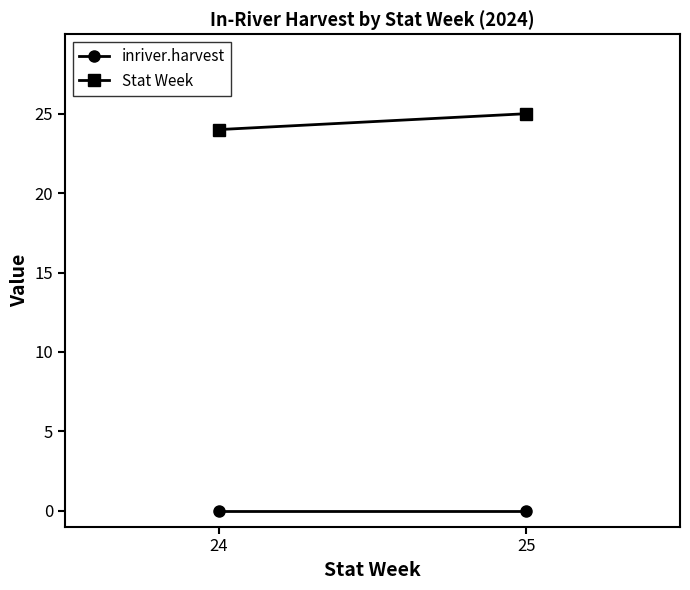

Which series has the largest range (max minus min)?

Stat Week